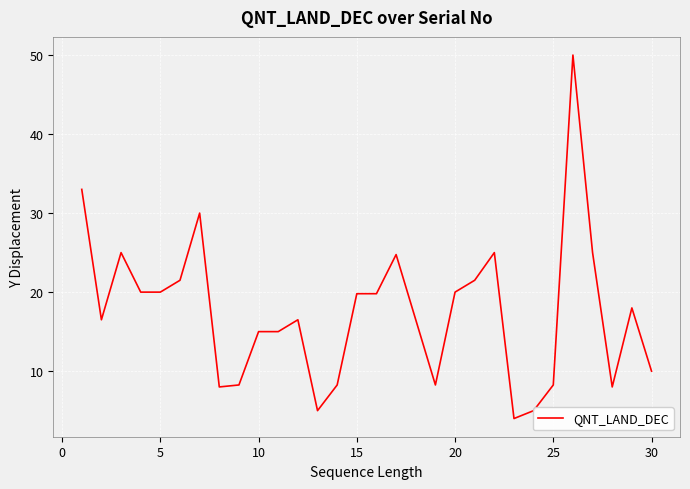

What is the greatest value displayed?

50.0